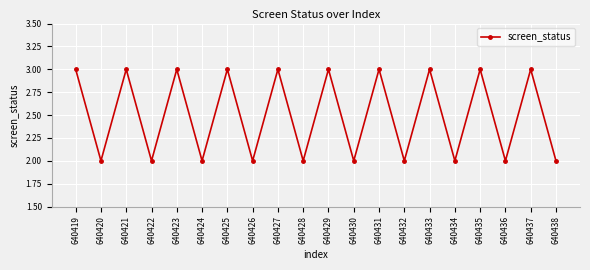

How many points are lower than both their immediate neighbors (excluding endpoints)?

9